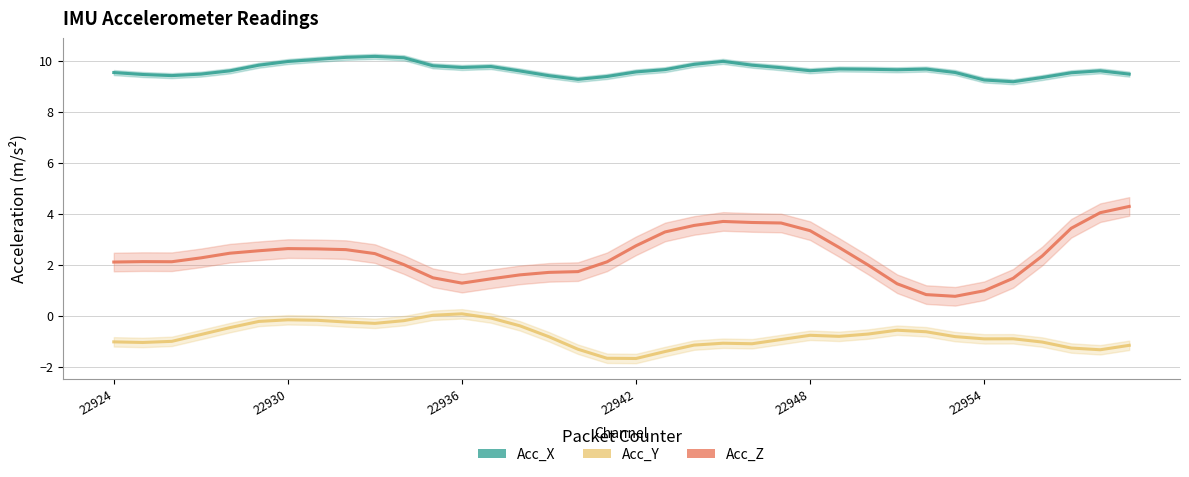

Reading left to right, transcribe all the data shown in this chart.

Acc_X: 9.5	9.5	9.4	9.5	9.6	9.8	10.0	10.1	10.1	10.2	10.1	9.8	9.7	9.8	9.6	9.4	9.3	9.4	9.6	9.7	9.9	10.0	9.8	9.7	9.6	9.7	9.7	9.7	9.7	9.5	9.3	9.2	9.4	9.5	9.6	9.5
Acc_Y: -1.0	-1.0	-1.0	-0.7	-0.5	-0.2	-0.2	-0.2	-0.2	-0.3	-0.2	0.0	0.1	-0.1	-0.4	-0.8	-1.3	-1.7	-1.7	-1.4	-1.1	-1.1	-1.1	-0.9	-0.8	-0.8	-0.7	-0.6	-0.6	-0.8	-0.9	-0.9	-1.0	-1.3	-1.3	-1.2
Acc_Z: 2.1	2.1	2.1	2.3	2.5	2.6	2.6	2.6	2.6	2.4	2.0	1.5	1.3	1.5	1.6	1.7	1.7	2.1	2.7	3.3	3.5	3.7	3.7	3.6	3.3	2.7	2.0	1.3	0.8	0.8	1.0	1.5	2.3	3.4	4.0	4.3